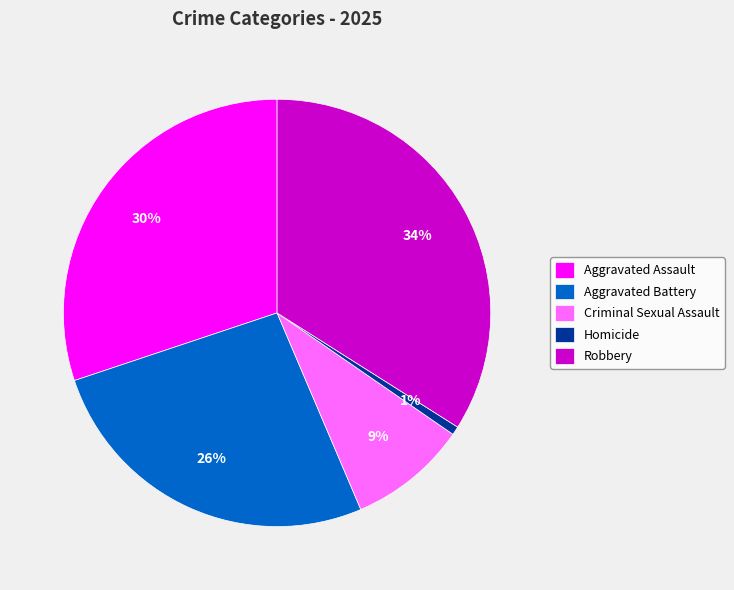

How many slices are in this pie chart?

5